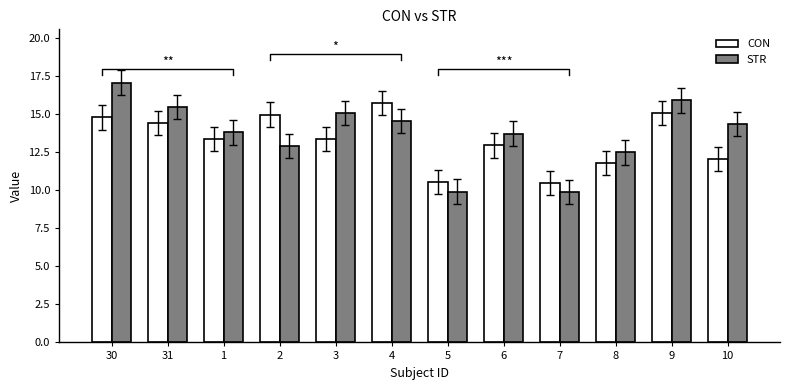

Which has a higher value, 1 or 3?

1